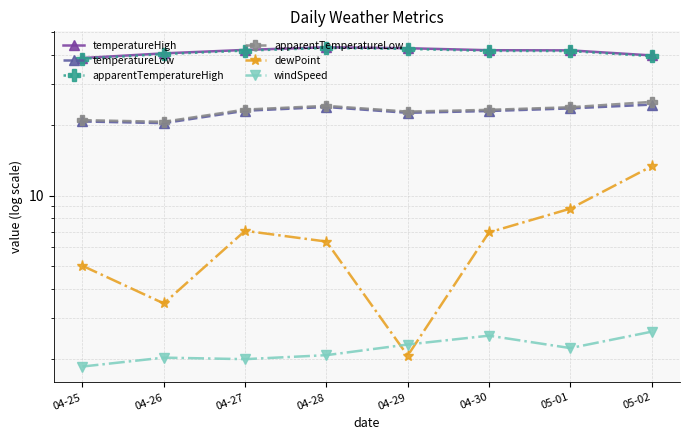

What is the minimum value for dewPoint?

2.1